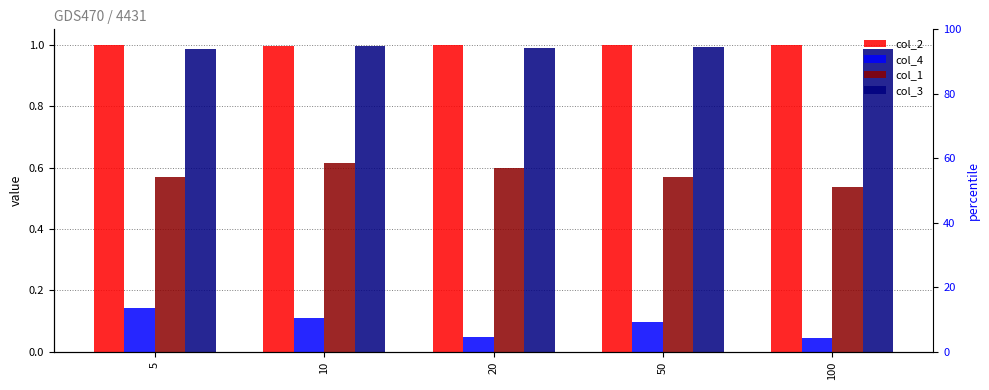

Between 50 and 100, which series saw the biggest shift?

col_4